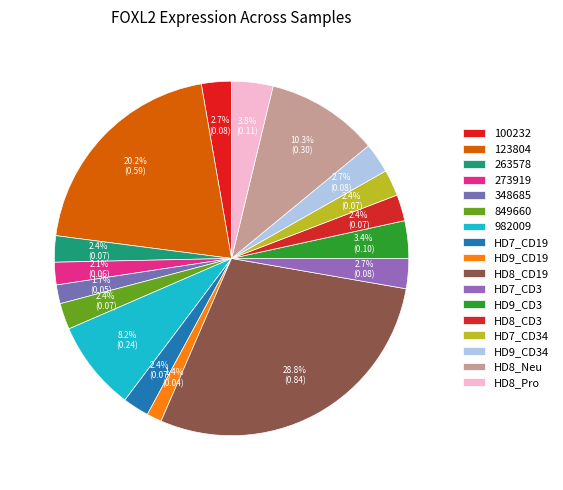

How many slices are in this pie chart?

17